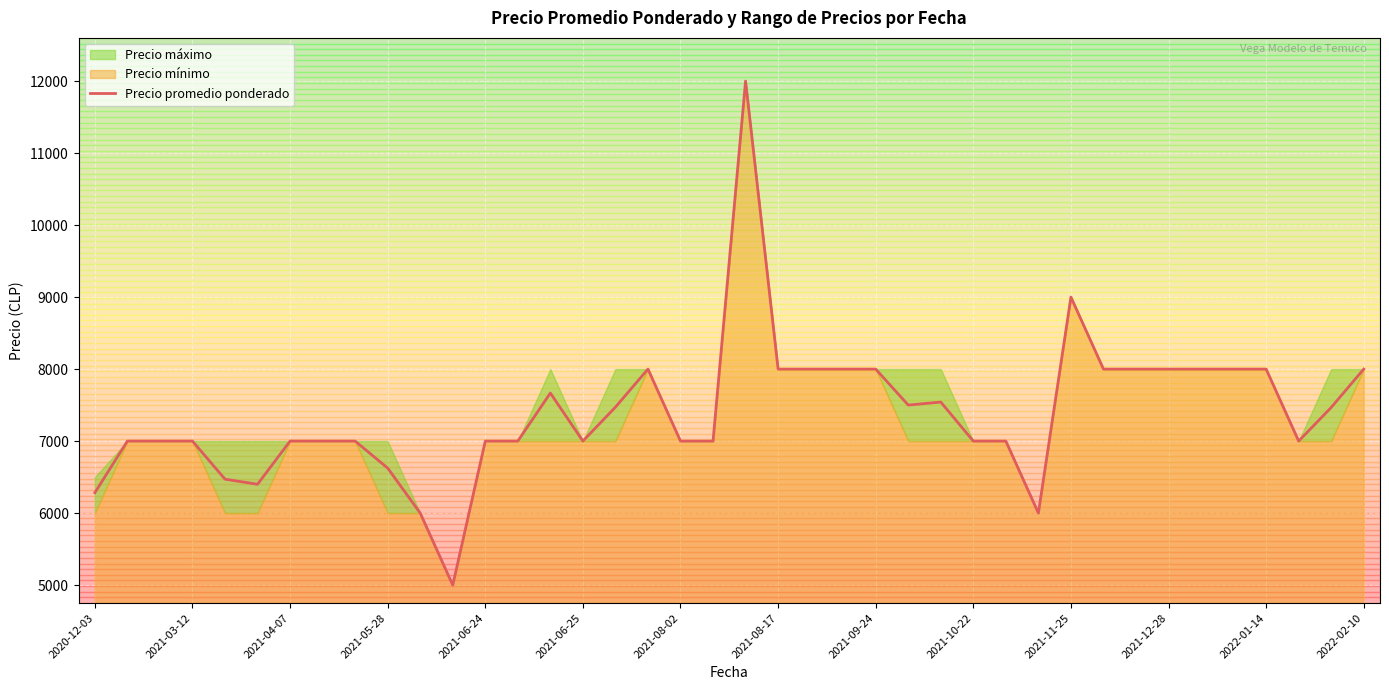

How many data points are above 7000?

19